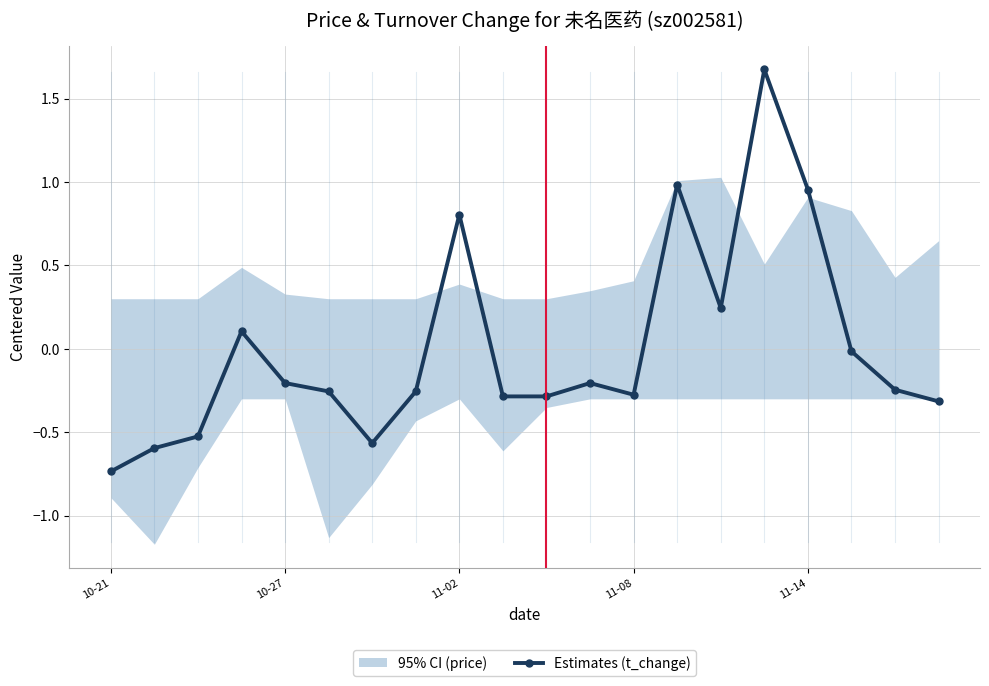

What is the highest value of the Estimates (t_change) series?

1.7